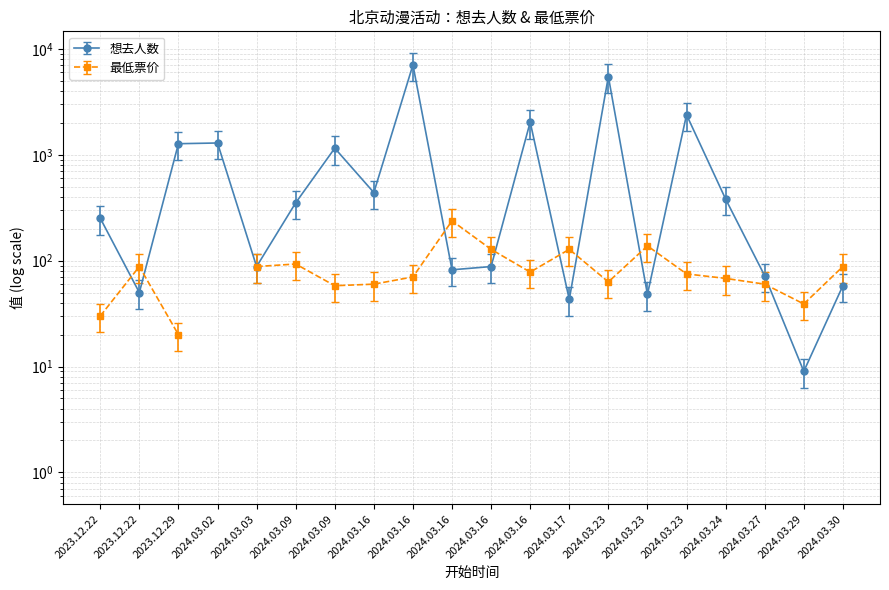

Count the number of values greater than 352.

9